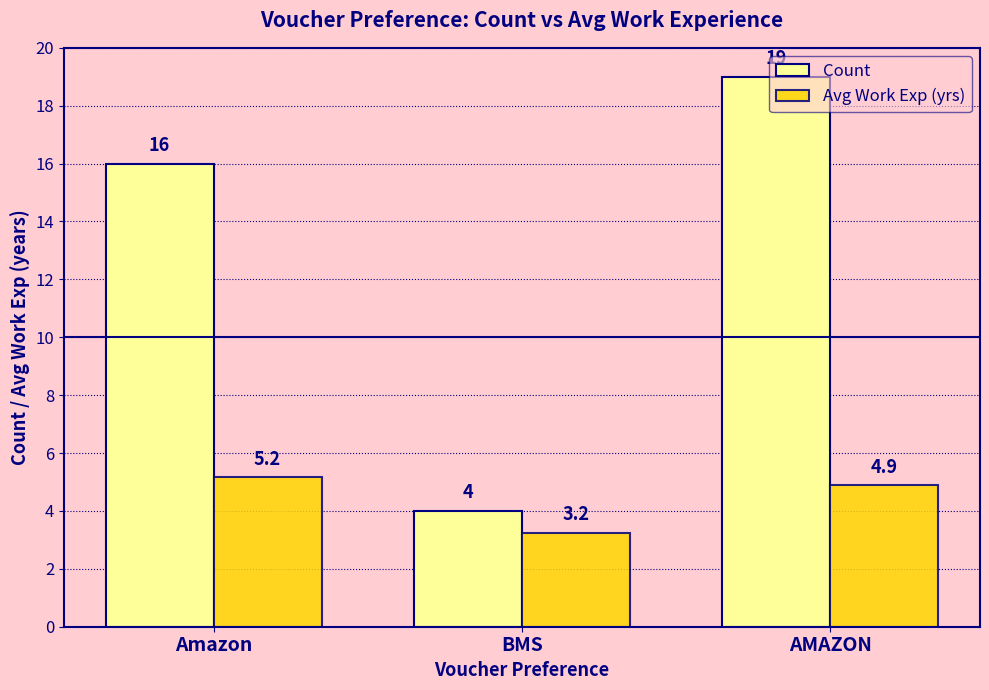

At which category is the sum across all series the highest?

AMAZON